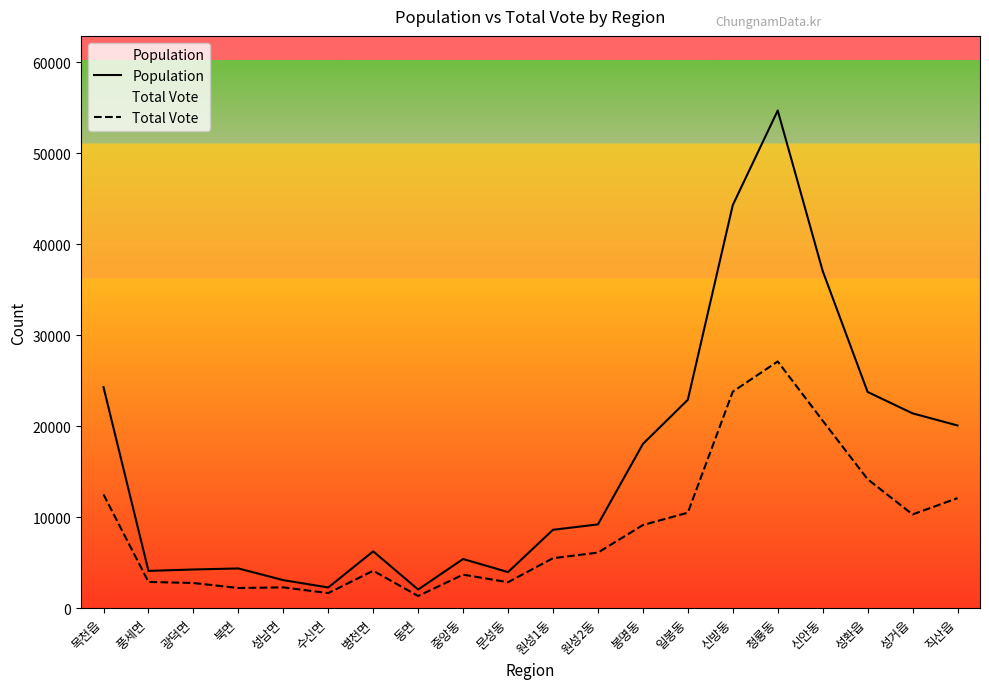

How many lines are shown in the chart?

2